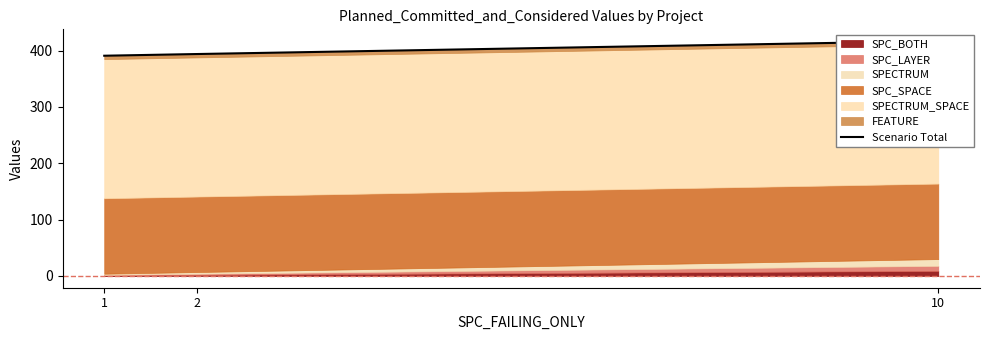

What is the maximum value shown in the chart?

417